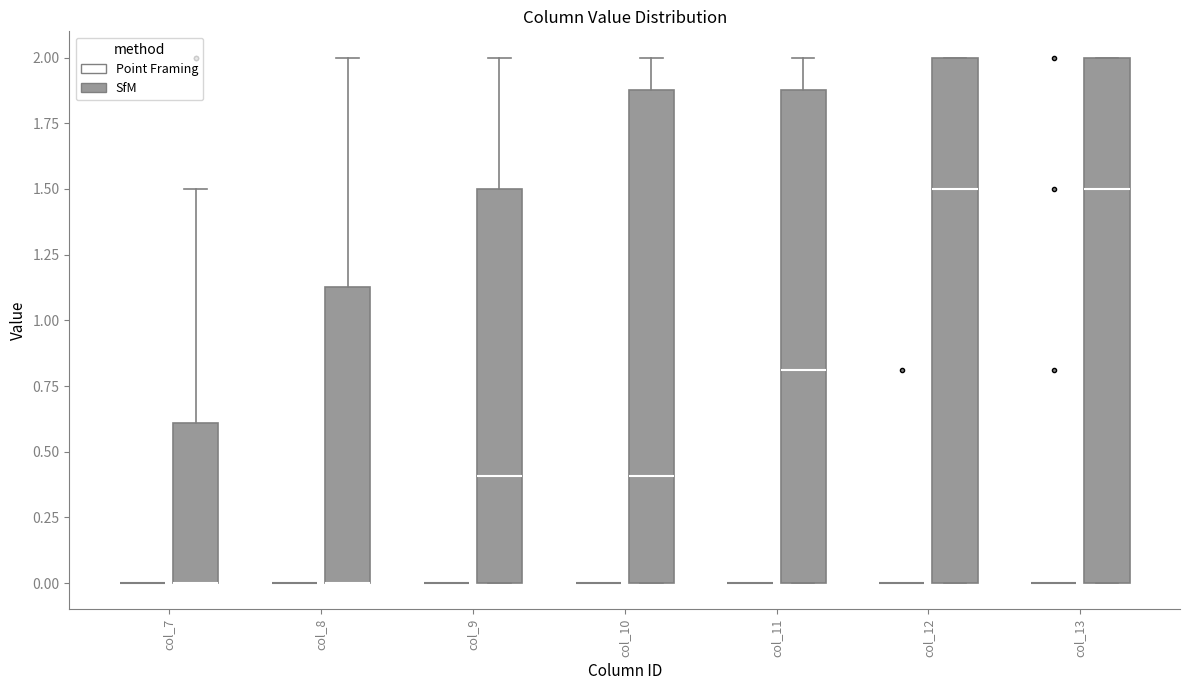

Reading left to right, read every box against the y-axis: the position of its median line, the range the box covers, and the ends of its whiskers. The values are not printed on the chart, so give them approximately, as read against the axis.

col_7 (Point Framing): box collapsed to a line at 0.00, whiskers 0.00 to 0.00
col_7 (SfM): median 0.00 (drawn on the box's lower edge), box 0.00 to 0.60, whiskers 0.00 to 1.50
col_8 (Point Framing): box collapsed to a line at 0.00, whiskers 0.00 to 0.00
col_8 (SfM): median 0.00 (drawn on the box's lower edge), box 0.00 to 1.15, whiskers 0.00 to 2.00
col_9 (Point Framing): box collapsed to a line at 0.00, whiskers 0.00 to 0.00
col_9 (SfM): median 0.40, box 0.00 to 1.50, whiskers 0.00 to 2.00
col_10 (Point Framing): box collapsed to a line at 0.00, whiskers 0.00 to 0.00
col_10 (SfM): median 0.40, box 0.00 to 1.90, whiskers 0.00 to 2.00
col_11 (Point Framing): box collapsed to a line at 0.00, whiskers 0.00 to 0.00
col_11 (SfM): median 0.80, box 0.00 to 1.90, whiskers 0.00 to 2.00
col_12 (Point Framing): box collapsed to a line at 0.00, whiskers 0.00 to 0.00
col_12 (SfM): median 1.50, box 0.00 to 2.00, whiskers 0.00 to 2.00
col_13 (Point Framing): box collapsed to a line at 0.00, whiskers 0.00 to 0.00
col_13 (SfM): median 1.50, box 0.00 to 2.00, whiskers 0.00 to 2.00